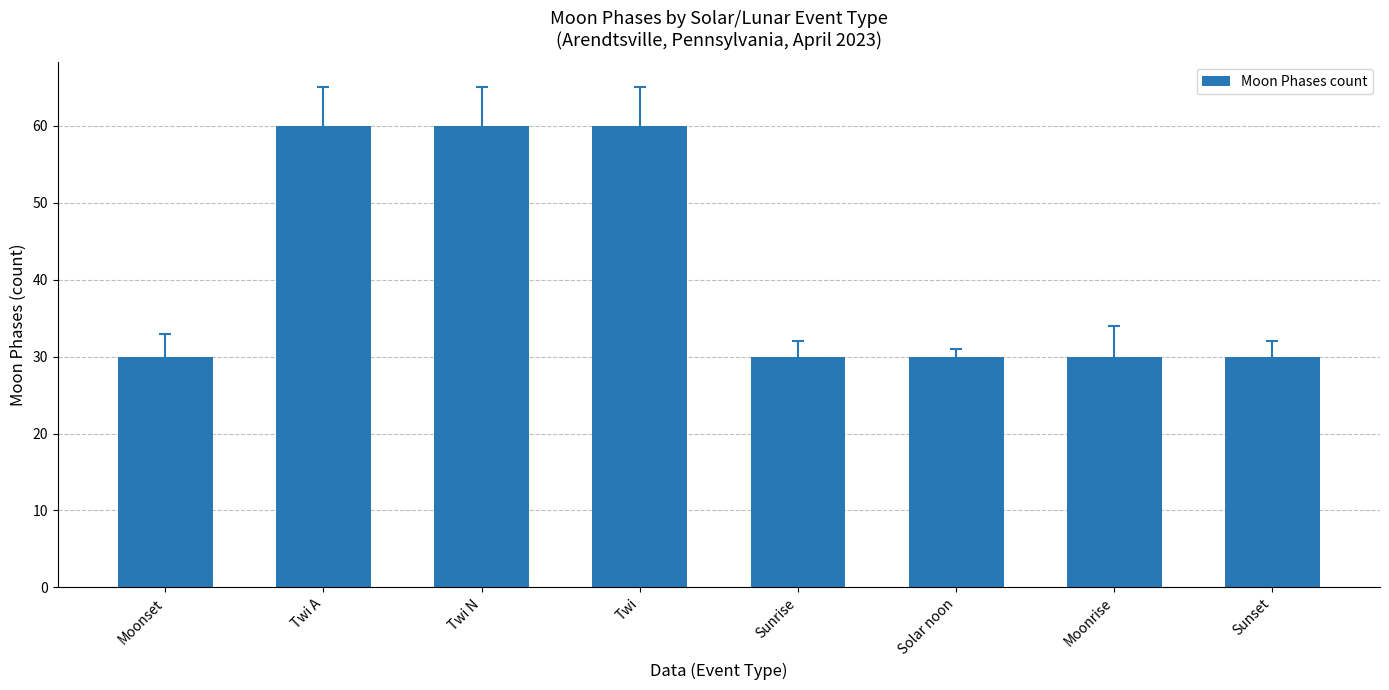

What is the maximum value shown in the chart?

60